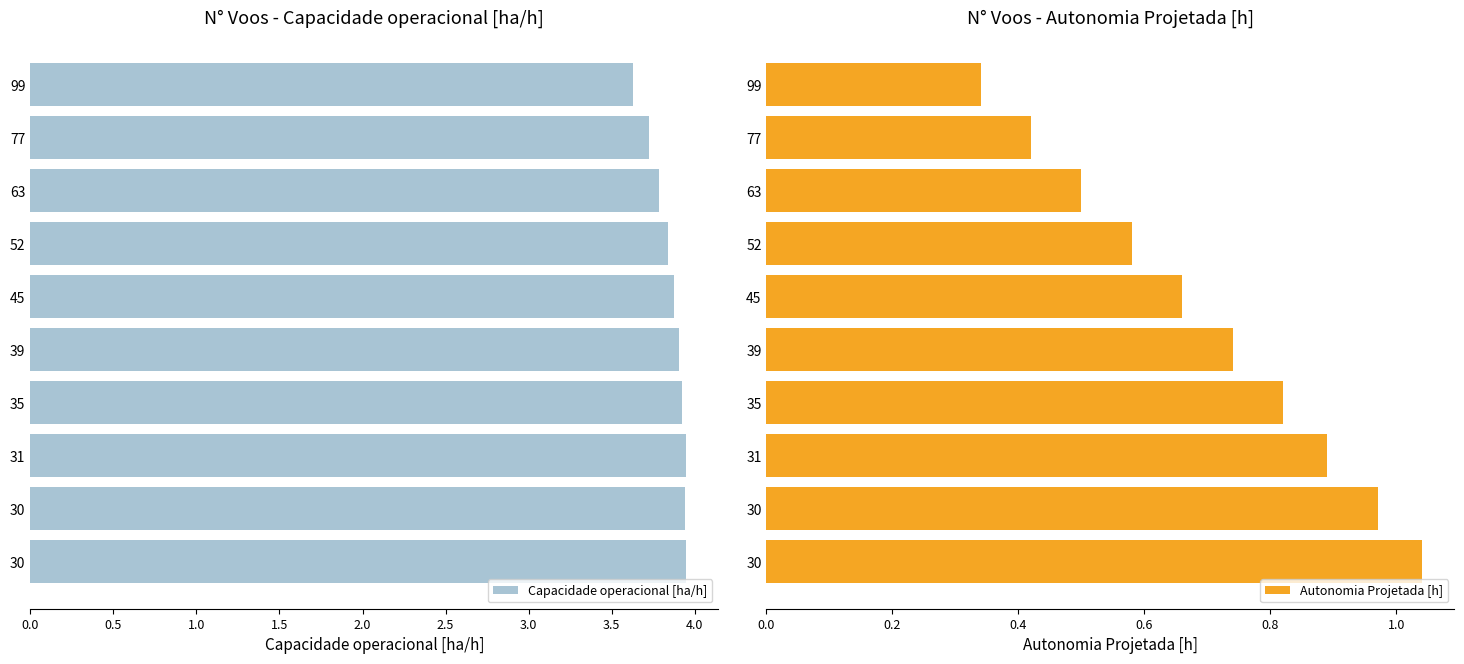

What are all the series names shown in the legend?

Capacidade operacional [ha/h], Autonomia Projetada [h]